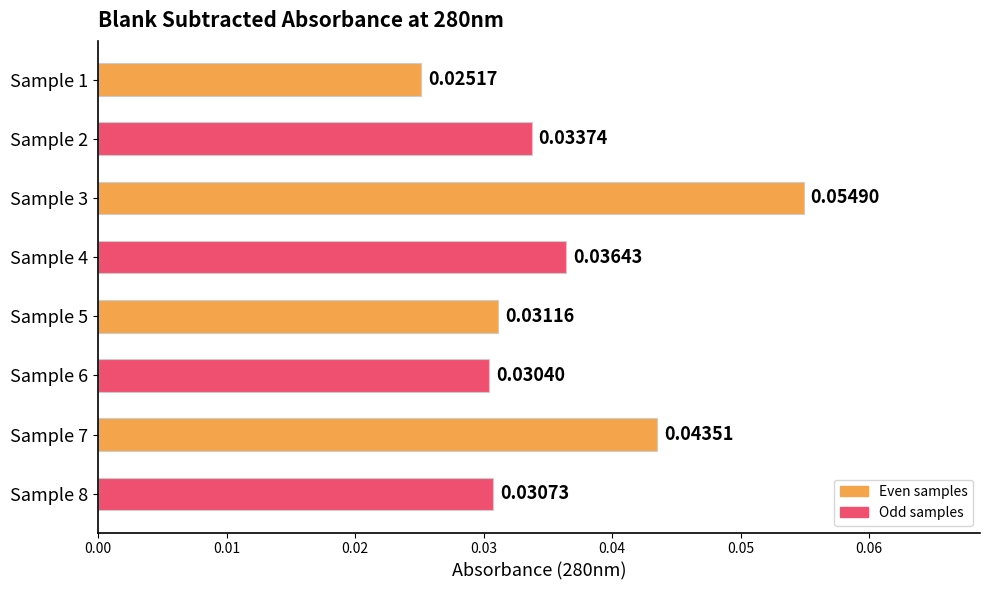

Which has a higher value, Sample 7 or Sample 5?

Sample 7